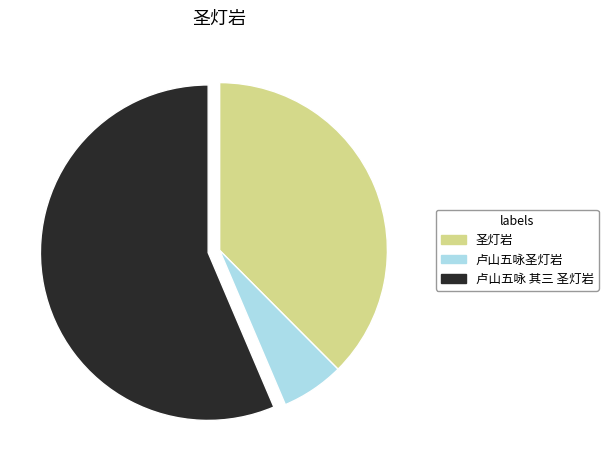

Does 卢山五咏 其三 圣灯岩 account for over 50% of the chart?

Yes